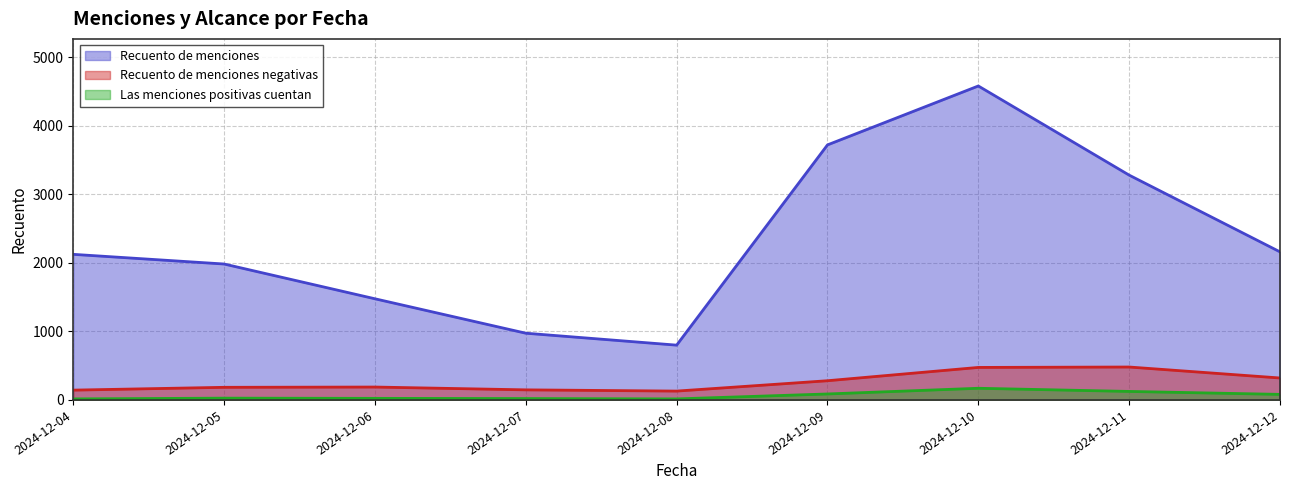

How many series are shown in this chart?

3